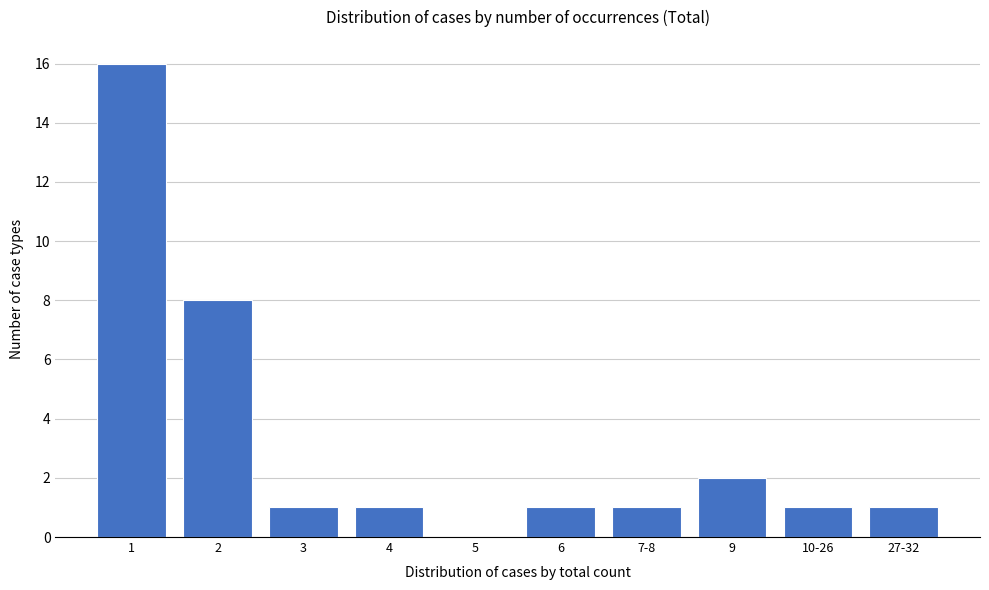

Reading left to right, list all the values displayed in this chart.

1=16	2=8	3=1	4=1	5=0	6=1	7-8=1	9=2	10-26=1	27-32=1